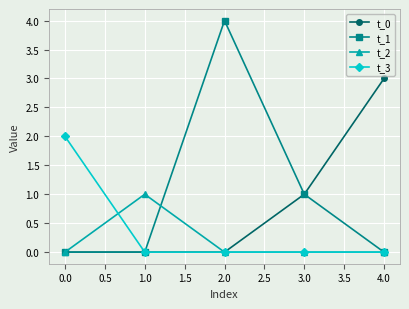

Reading left to right, list all the values displayed in this chart.

t_0: 0	0	0	1	3
t_1: 0	0	4	1	0
t_2: 0	1	0	0	0
t_3: 2	0	0	0	0